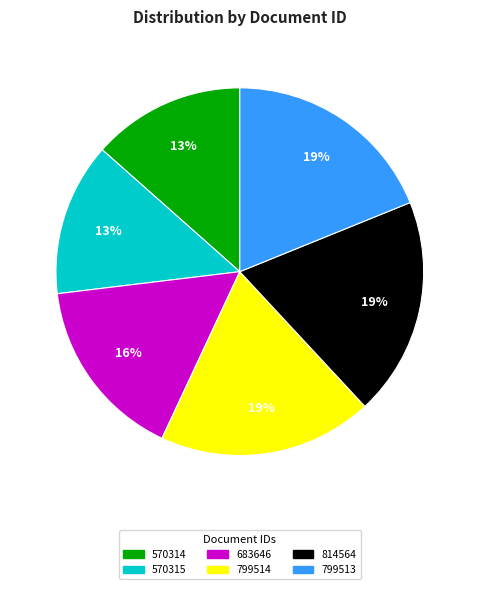

Is 799513 the majority of the pie?

No